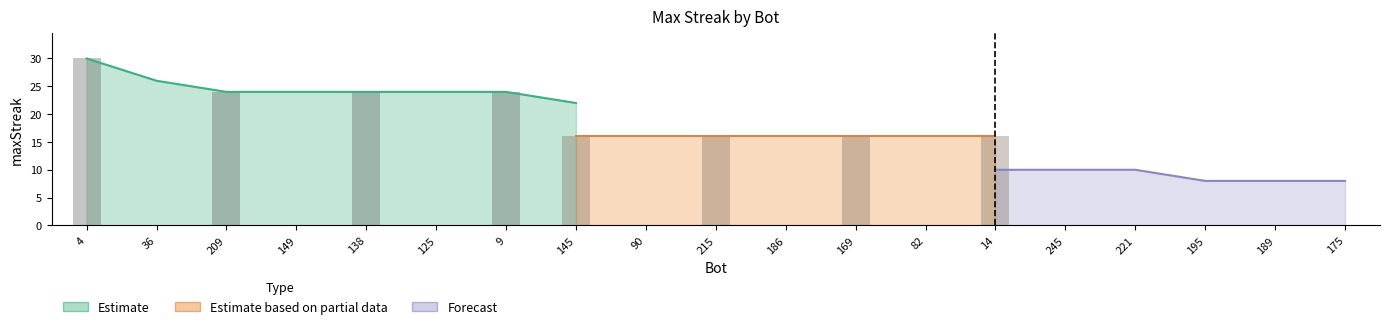

What is the label of the 19th bar from the right?

4